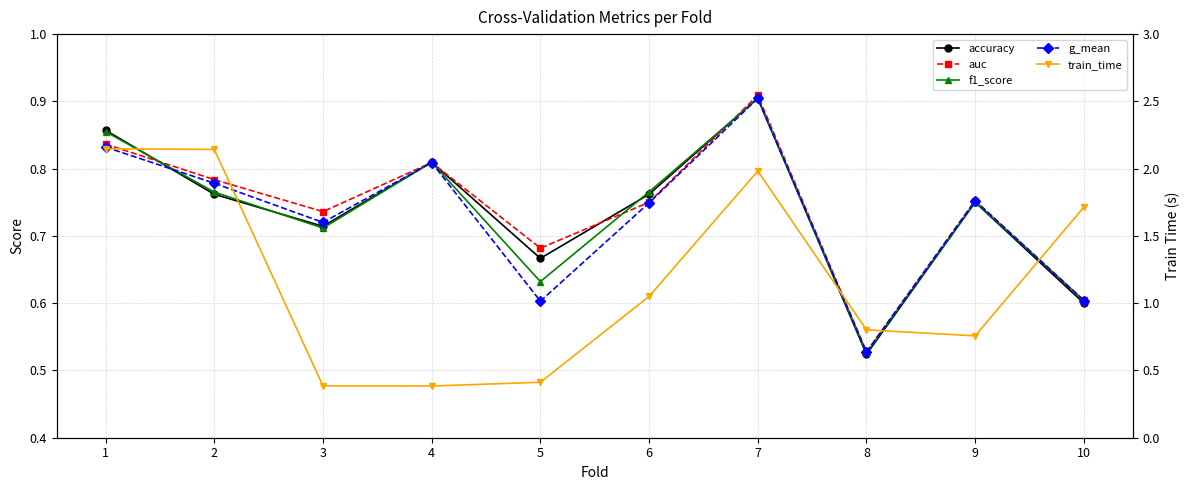

True or false: auc and g_mean cross at least once.

False